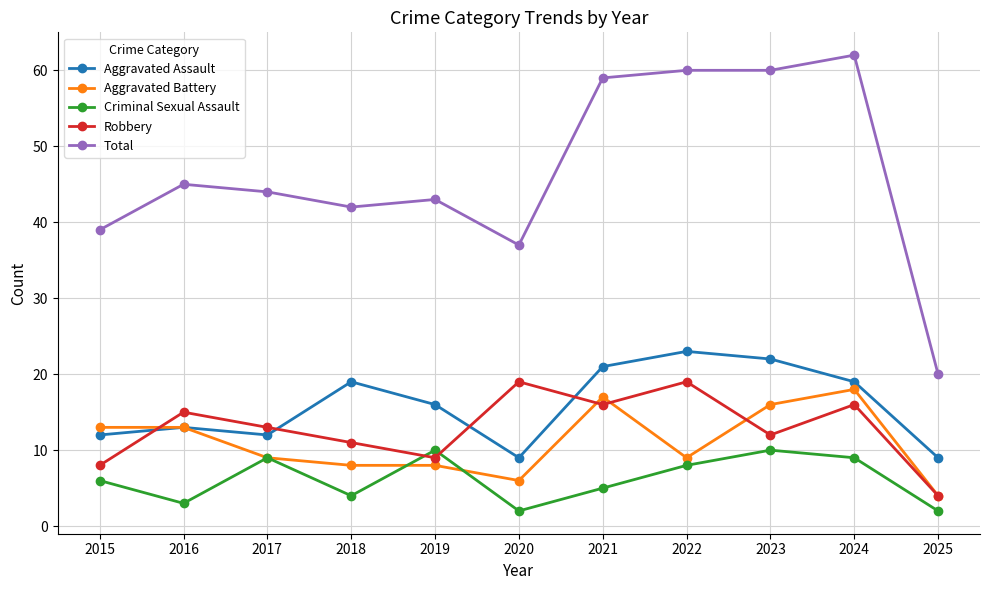

How many lines are shown in the chart?

5